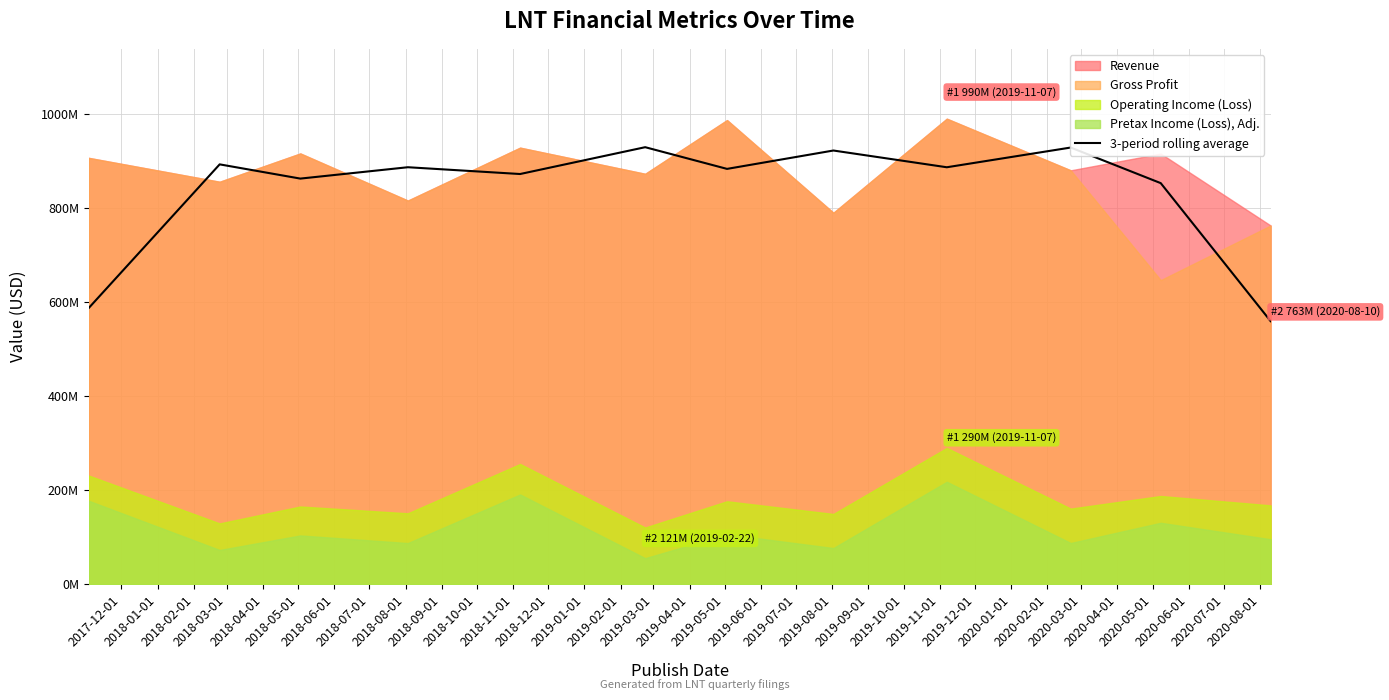

True or false: there are more than 0 points higher than both neighbors.

True